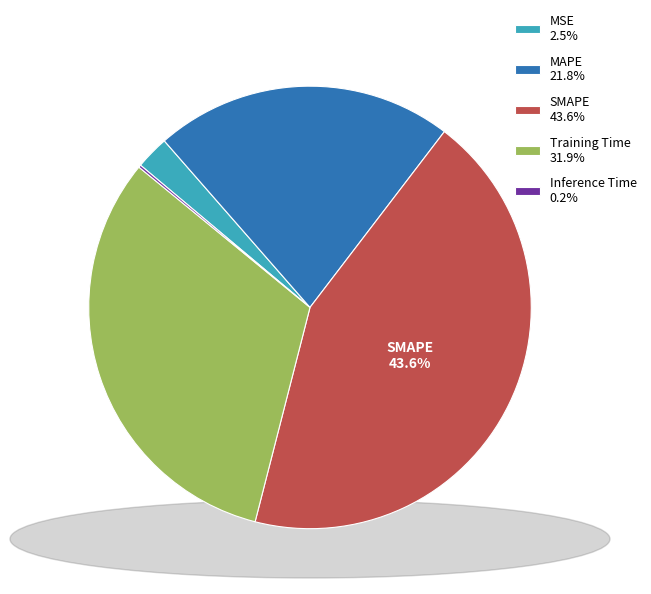

Is Training Time 31.9% the majority of the pie?

No